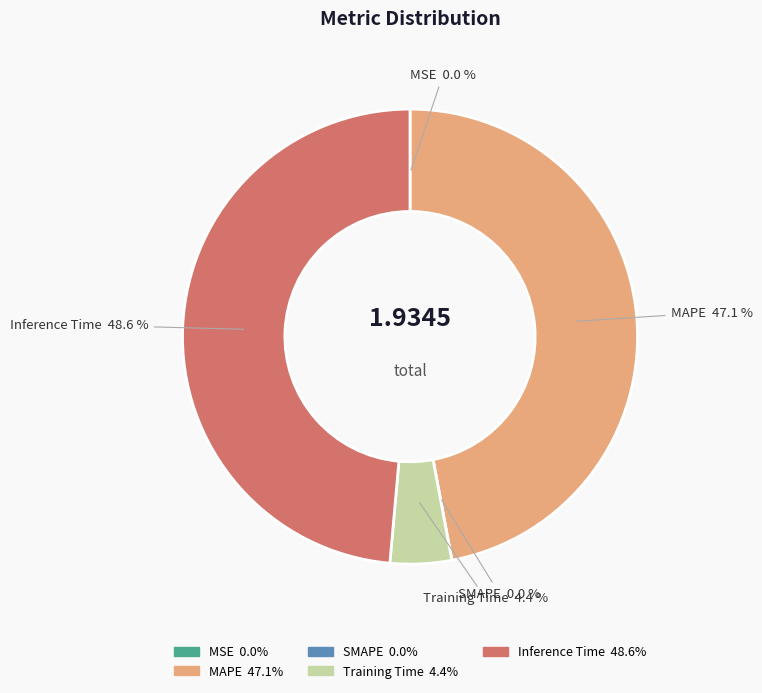

Combined, what portion of the pie is MAPE and Training Time?

51.4%